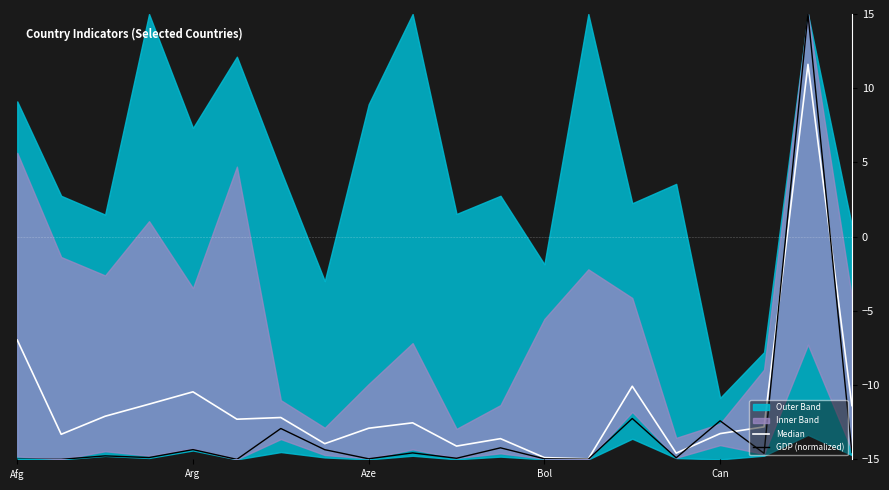

What is the highest value of the GDP (normalized) series?

15.0